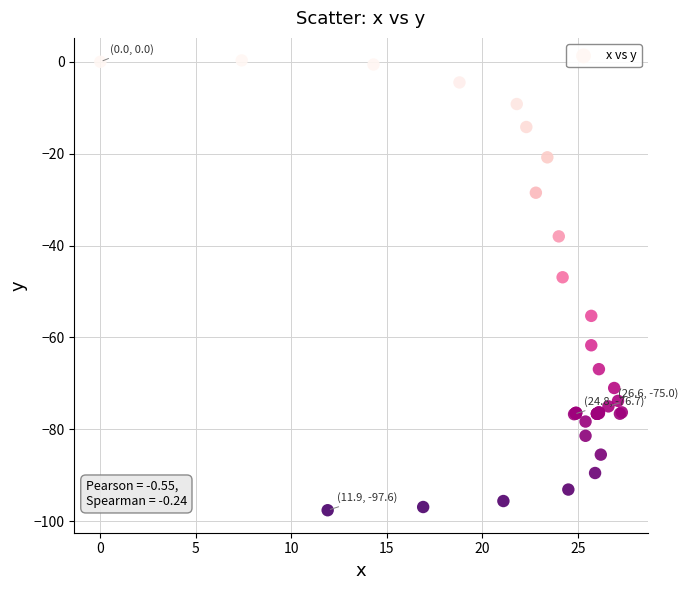

What Y value in the scatter plot is closest to -48?

-46.9